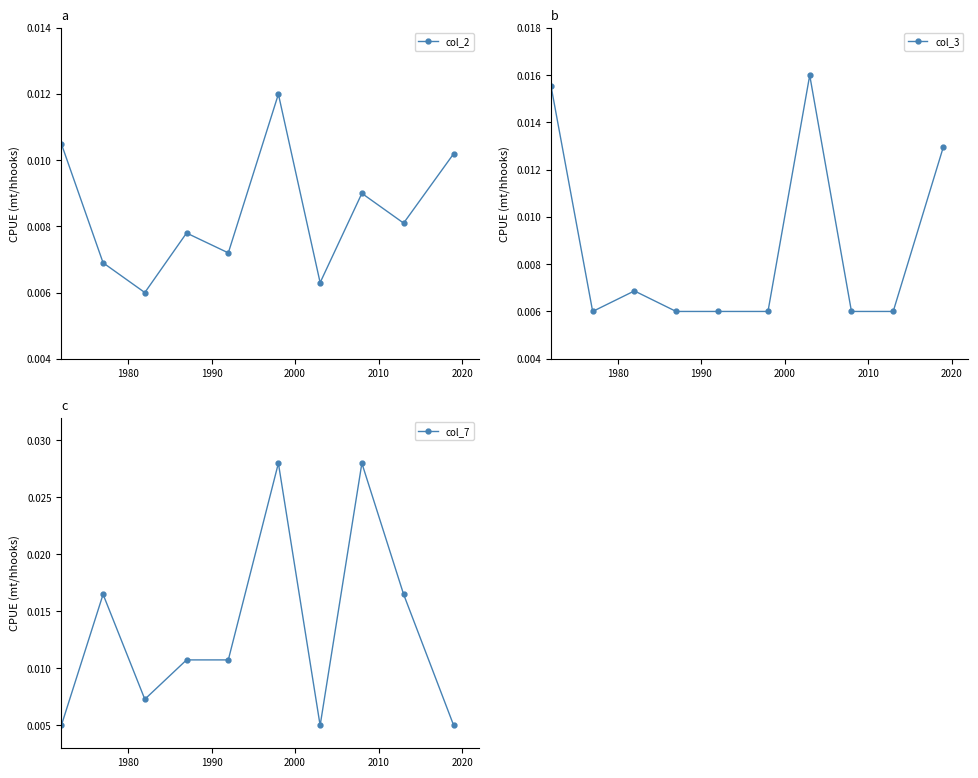

Which series has the largest total across all categories?

col_7